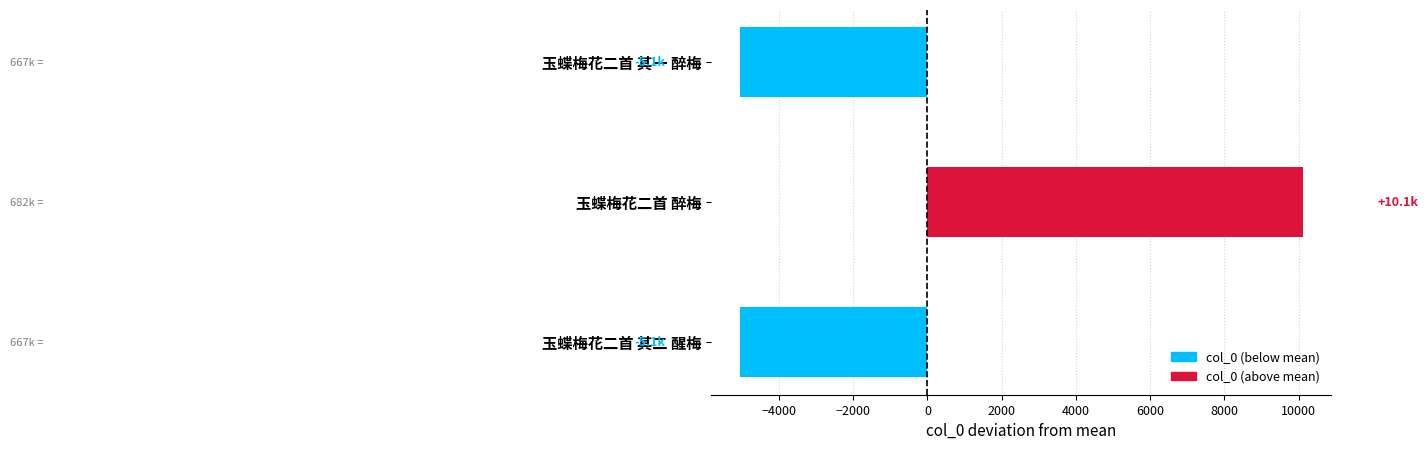

What is the difference between the maximum and minimum values?

15187.0